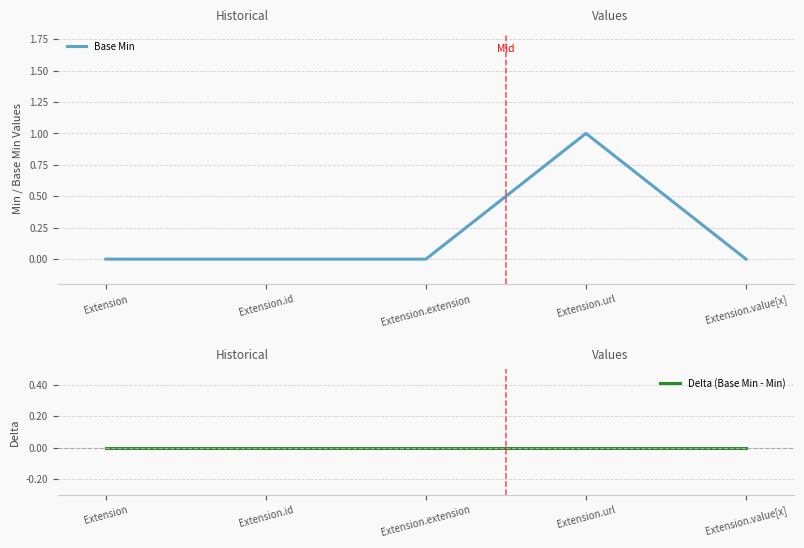

What are all the series names shown in the legend?

Base Min, Delta (Base Min - Min)